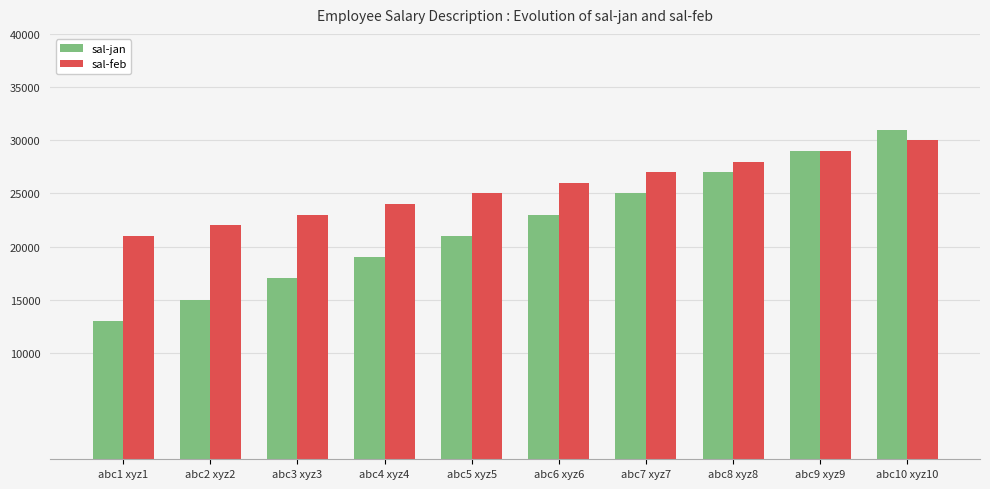

List the series in order of their overall mean, highest first.

sal-feb, sal-jan